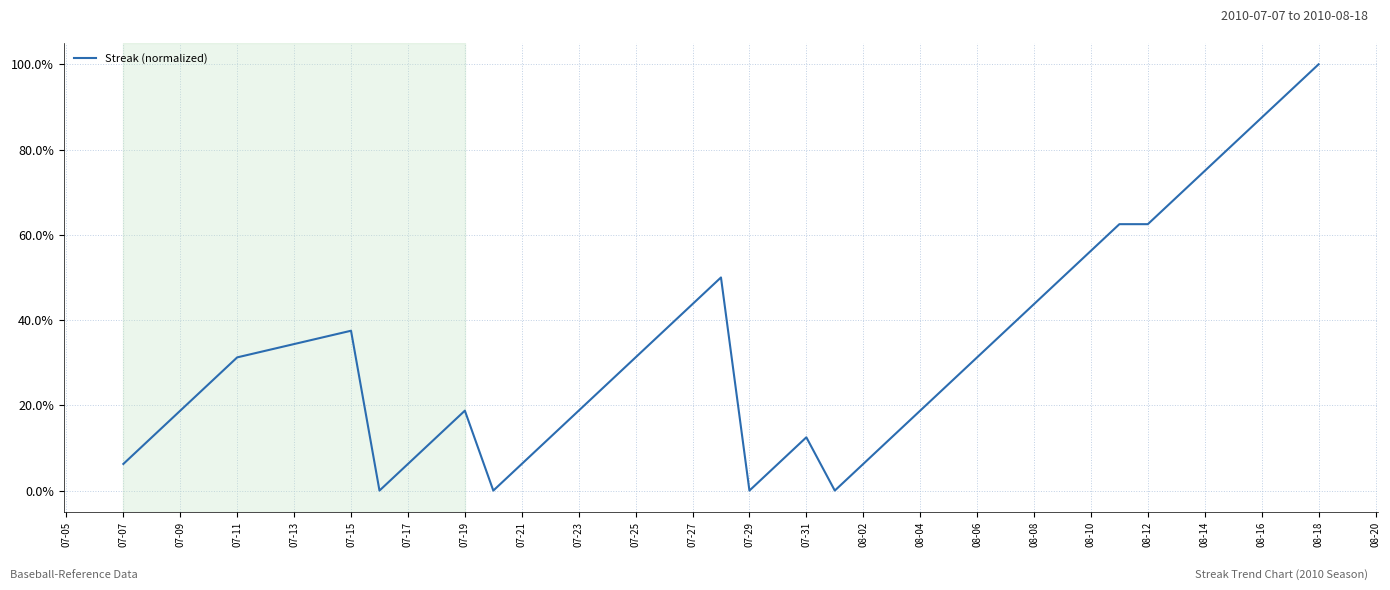

What is the maximum value shown in the chart?

1.0